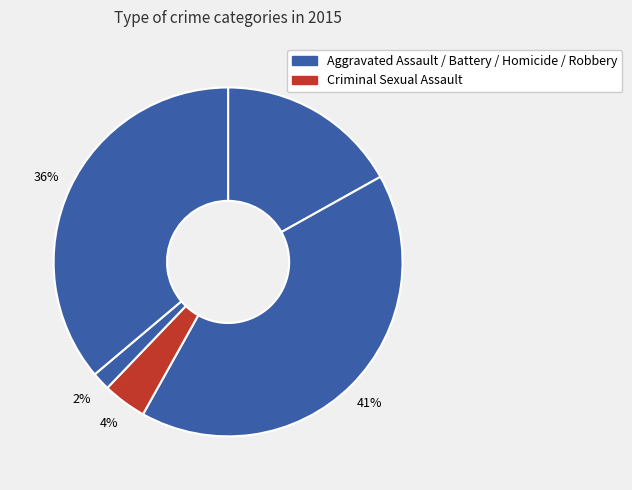

How many slices are in this pie chart?

5